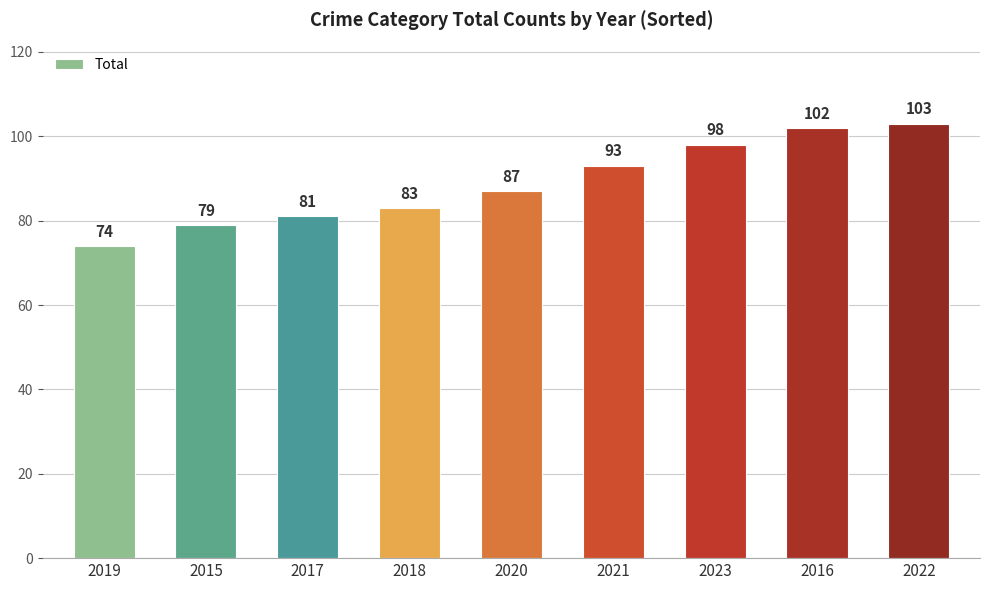

How many series are shown in this chart?

1